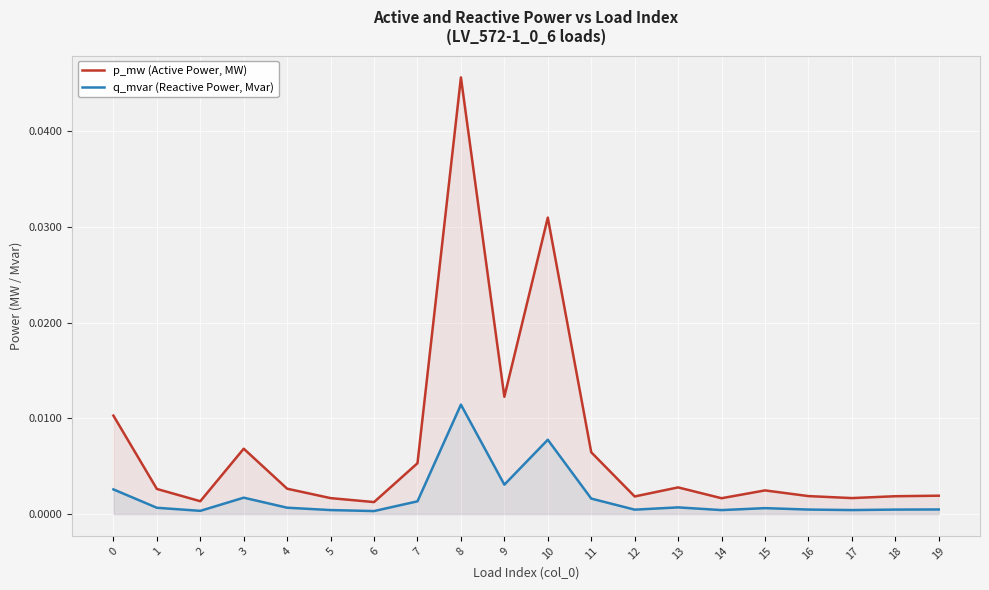

True or false: p_mw (Active Power, MW) has a value of 0.0 at 15.

False